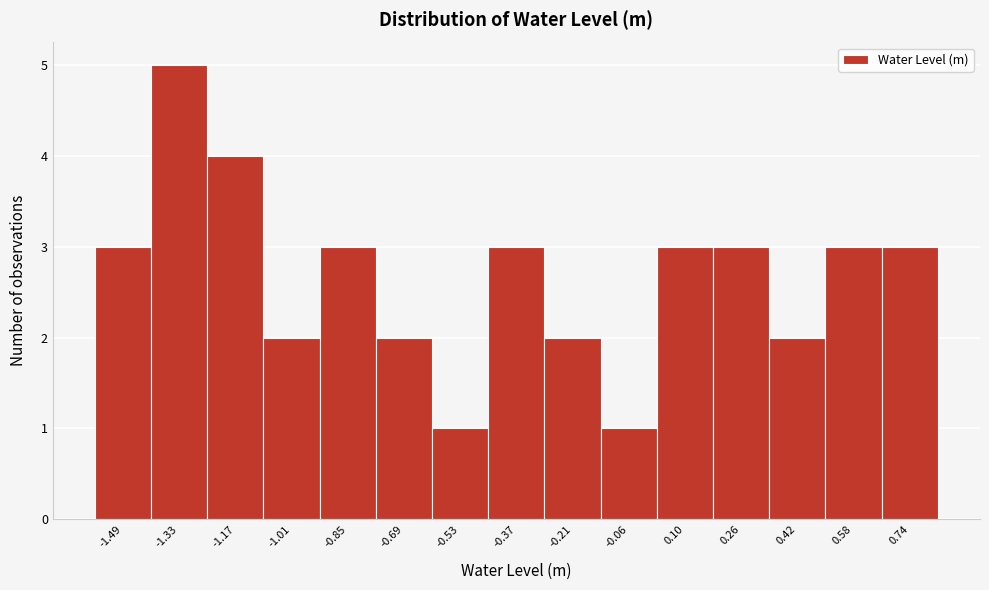

Over which range of the x-axis is the bar tallest?

-1.40 to -1.24